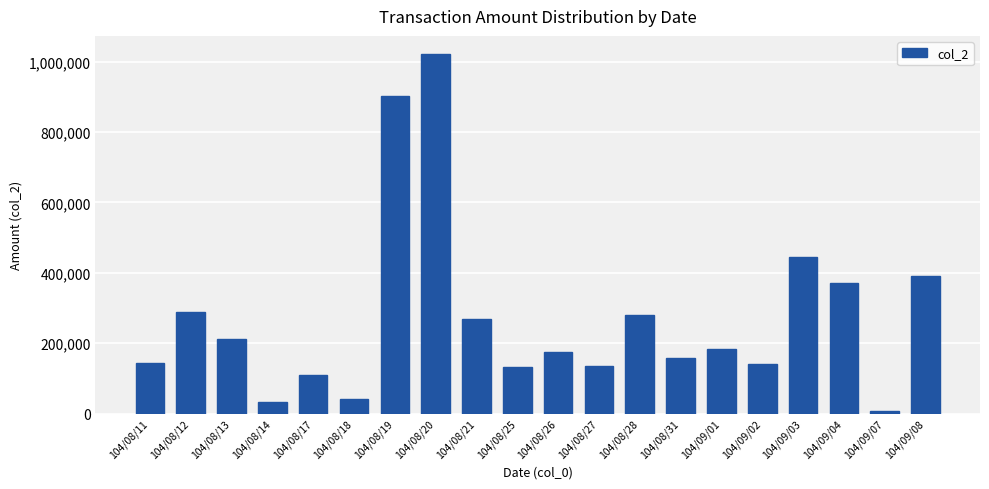

Where is the data nearest to the value 515365?

104/09/03